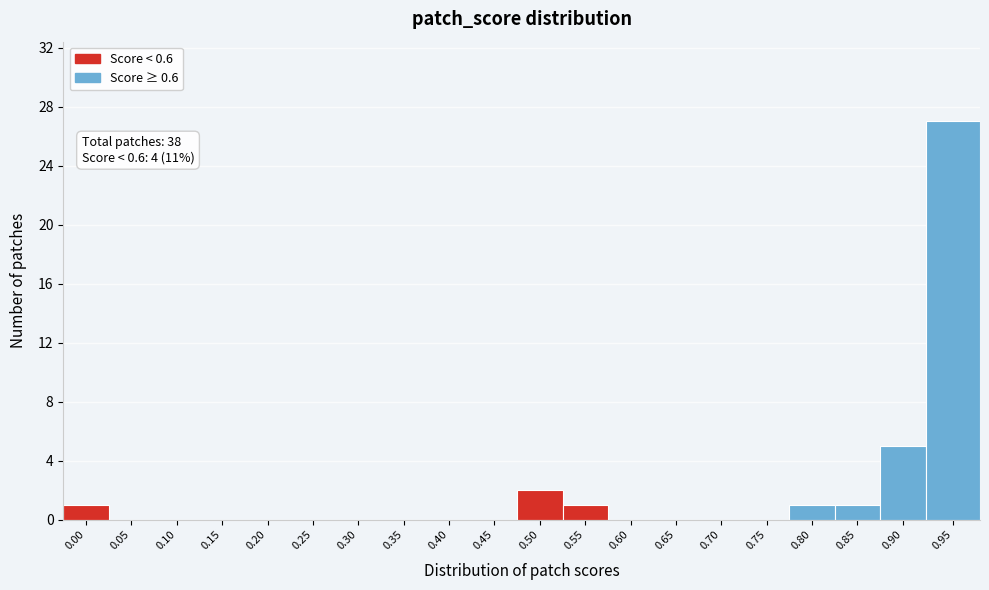

Reading right to left, list all the values displayed in this chart.

0.95=27	0.90=5	0.85=1	0.80=1	0.75=0	0.70=0	0.65=0	0.60=0	0.55=1	0.50=2	0.45=0	0.40=0	0.35=0	0.30=0	0.25=0	0.20=0	0.15=0	0.10=0	0.05=0	0.00=1